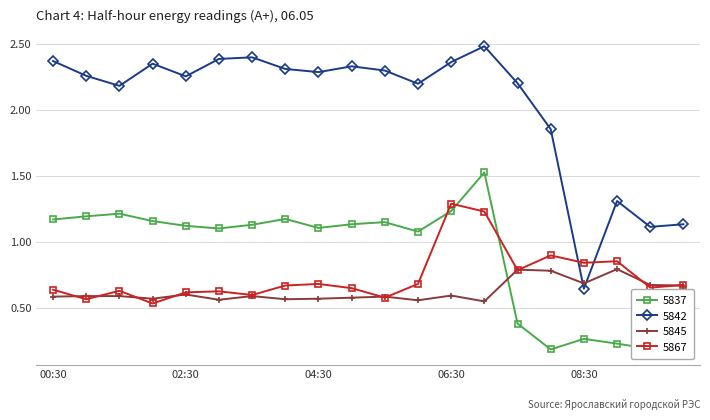

True or false: 5842 has more than 0 interior local peaks.

True